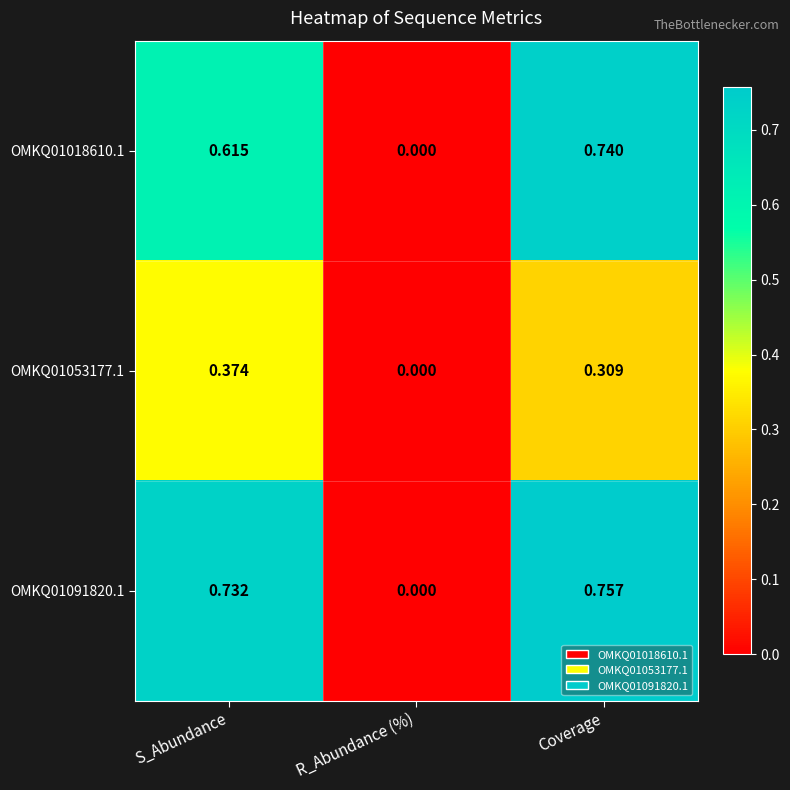

List the labels in order of OMKQ01053177.1 value, largest first.

S_Abundance, Coverage, R_Abundance (%)